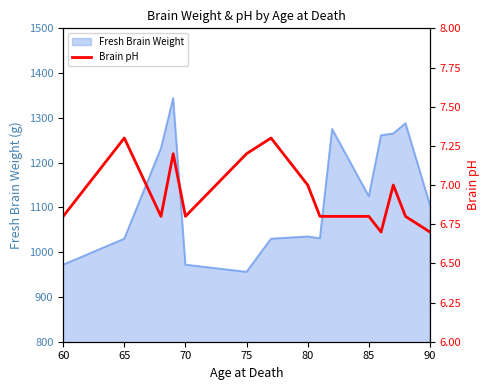

What is the difference between the second highest and second lowest values?

0.6